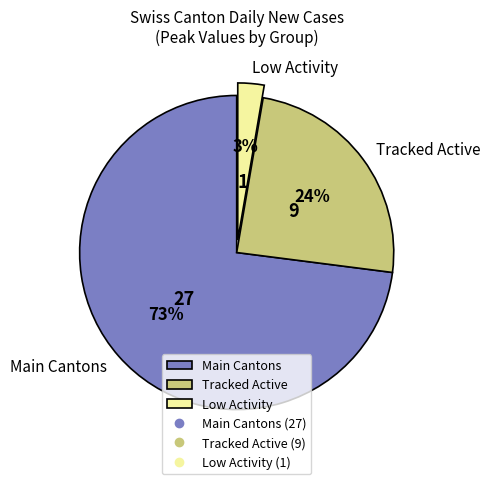

Does any single category account for the majority?

Yes